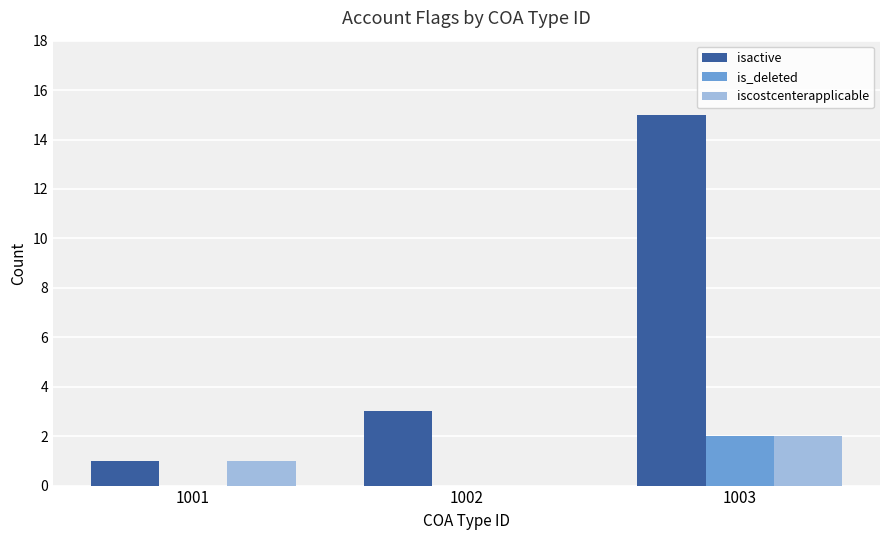

Where is isactive nearest to the value 8?

1002